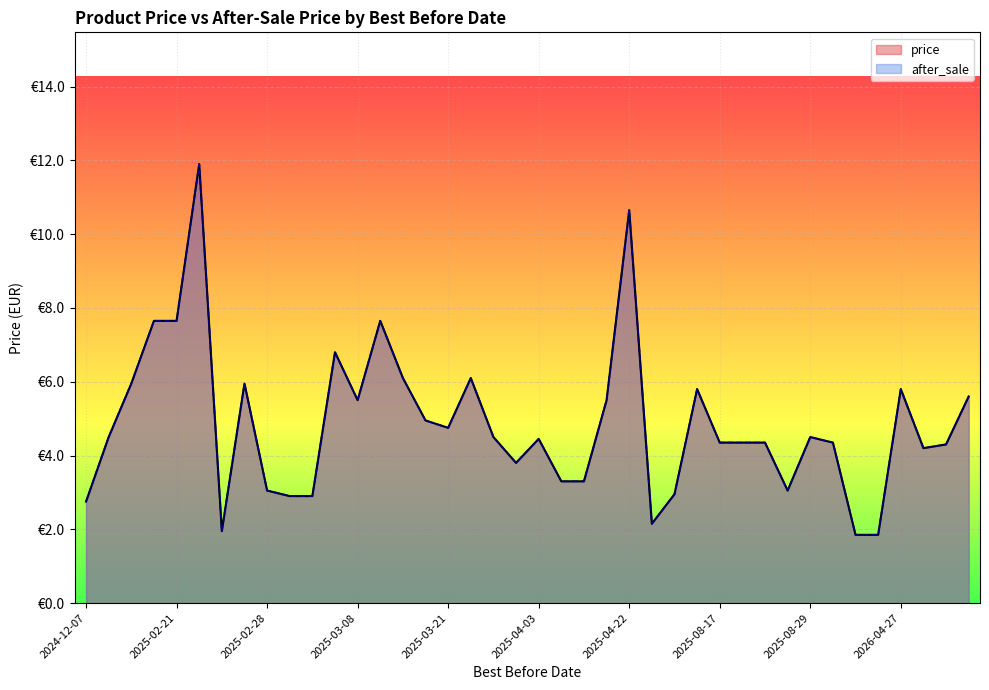

How many data points in price are above 4?

27